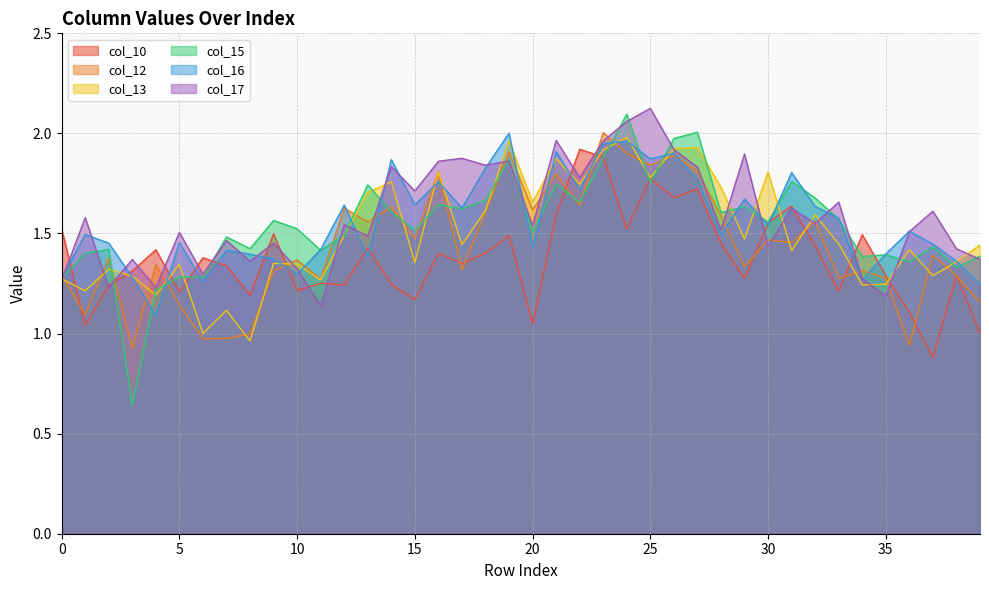

How many series are shown in this chart?

6